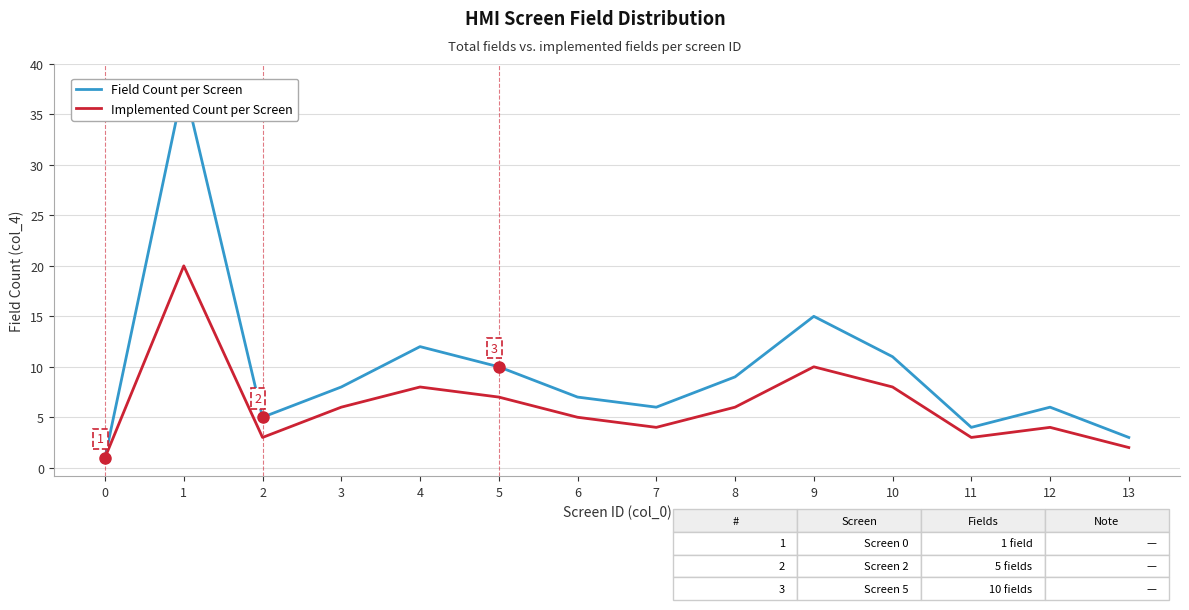

How many values in the Field Count per Screen series are below 8?

7